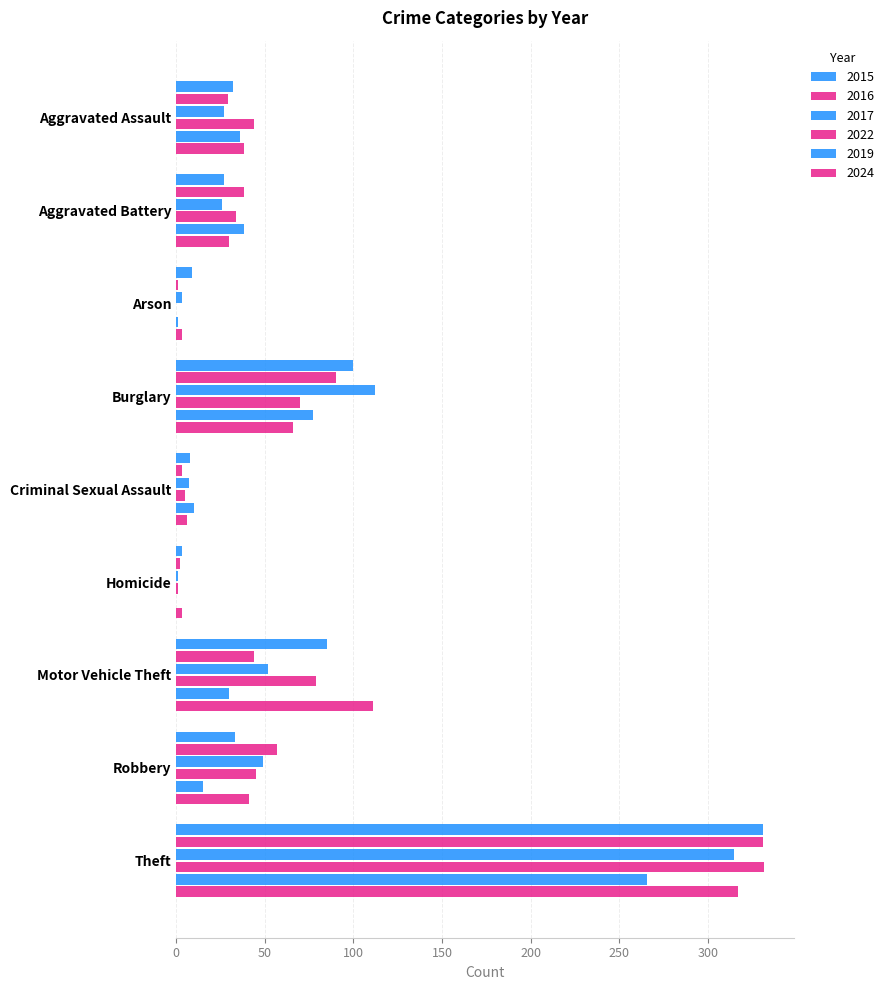

Which has a higher value, Arson or Motor Vehicle Theft?

Motor Vehicle Theft